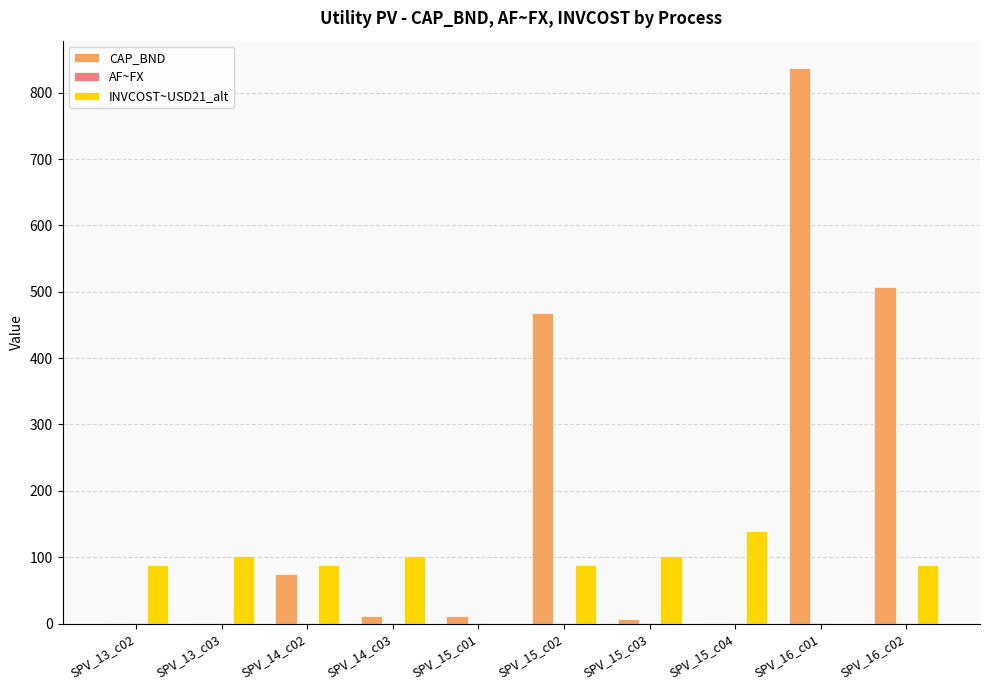

Between SPV_13_c03 and SPV_16_c02, which series saw the biggest shift?

CAP_BND